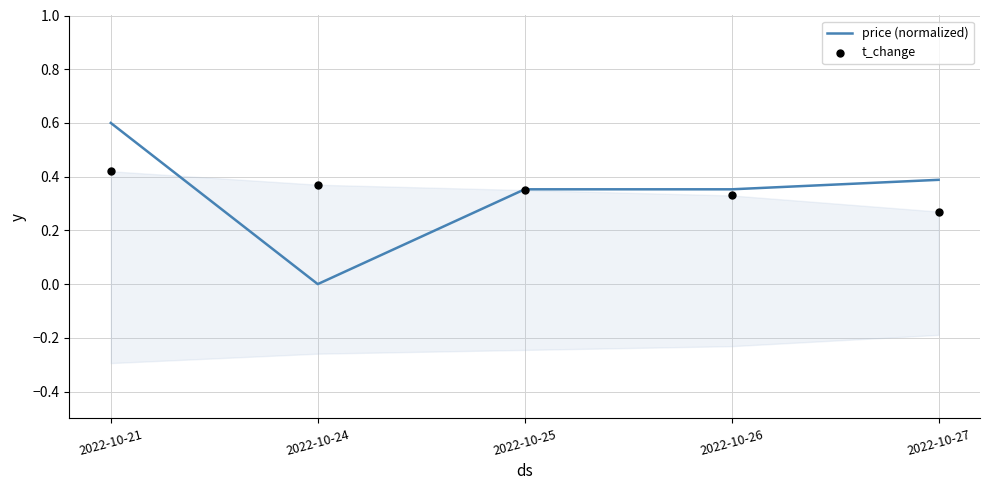

Which series has the largest Y range (max minus min)?

price (normalized)